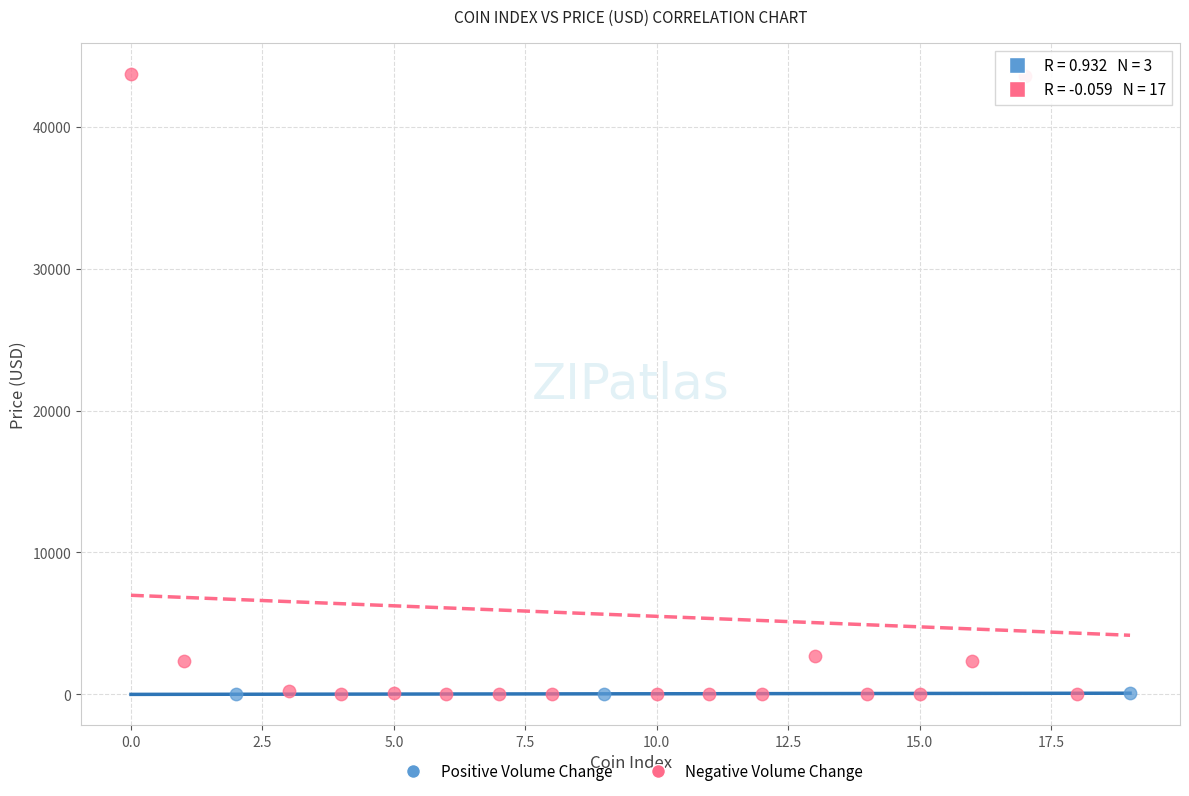

Which series contains the highest Y value?

Negative Volume Change